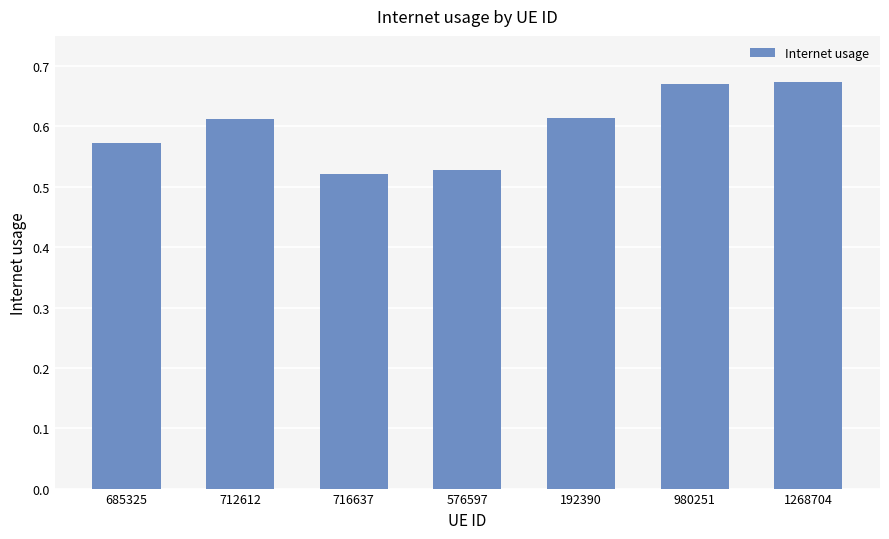

Are the bars horizontal?

No